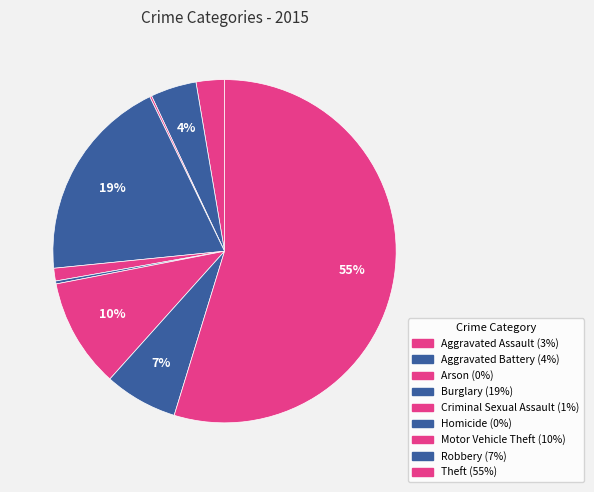

Do Aggravated Assault and Burglary together represent more than half of the pie?

No